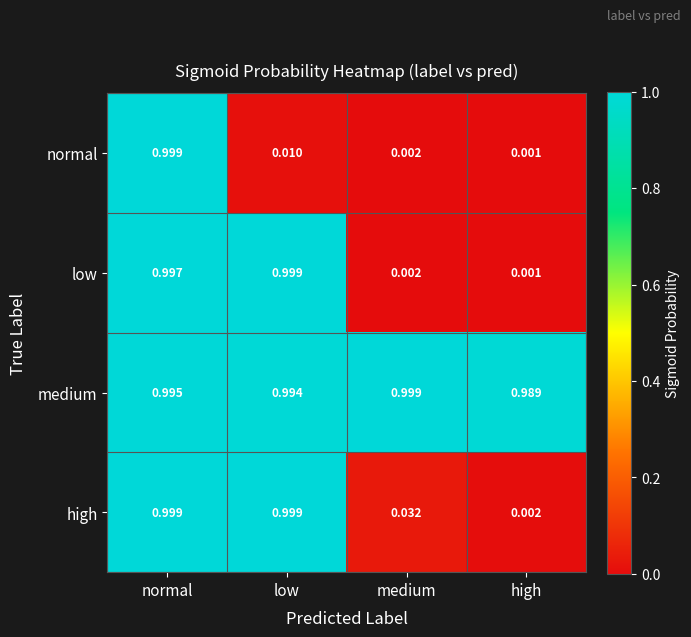

Where is medium nearest to the value 0?

high